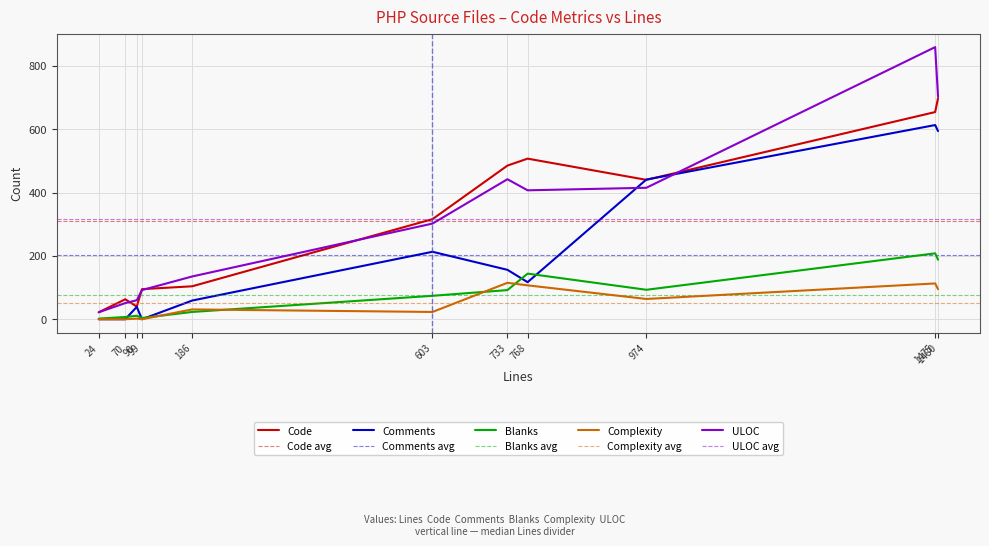

Is it true that Comments equals 441 at 974?

True